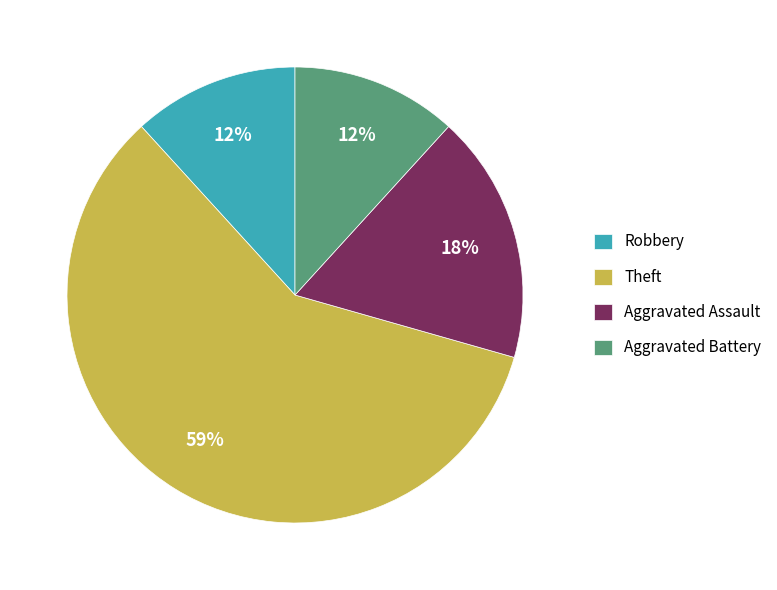

Approximately how many times larger is the value at Robbery compared to Aggravated Battery?

1.0